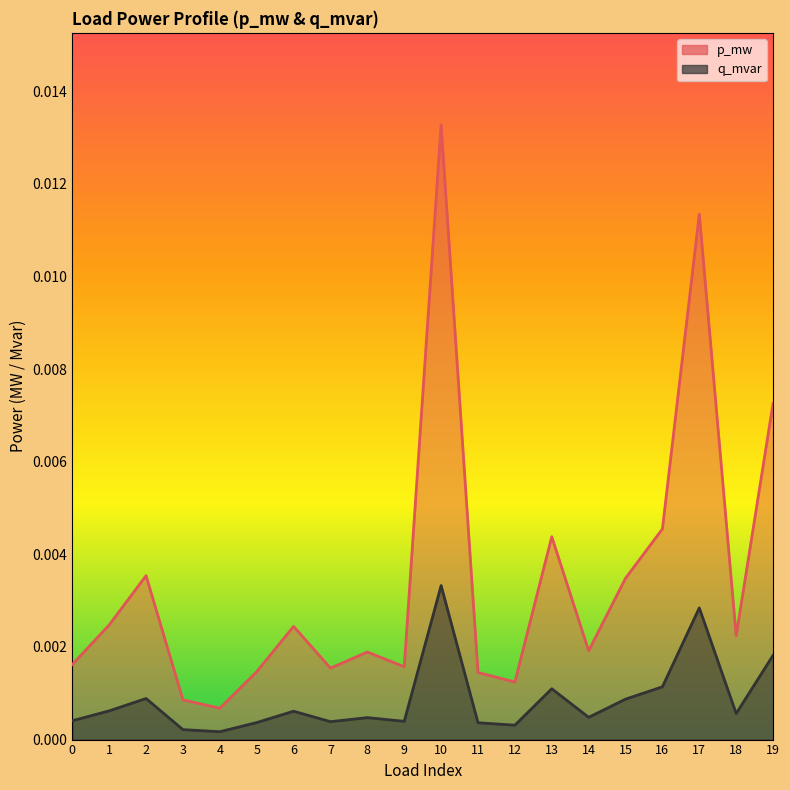

Which series has the largest total across all categories?

p_mw